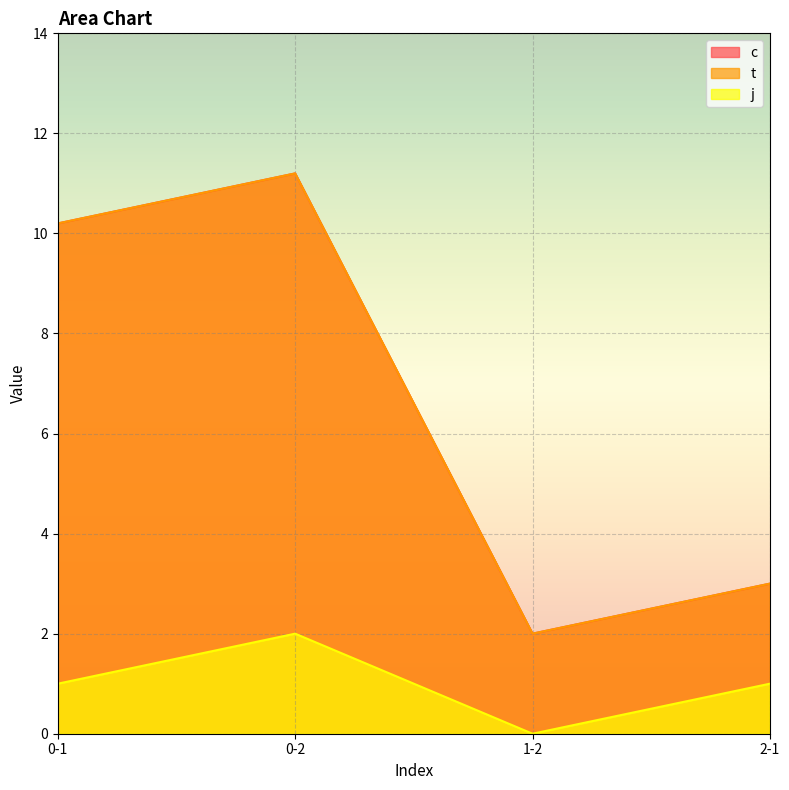

Which series changed the most between 0-2 and 1-2?

c